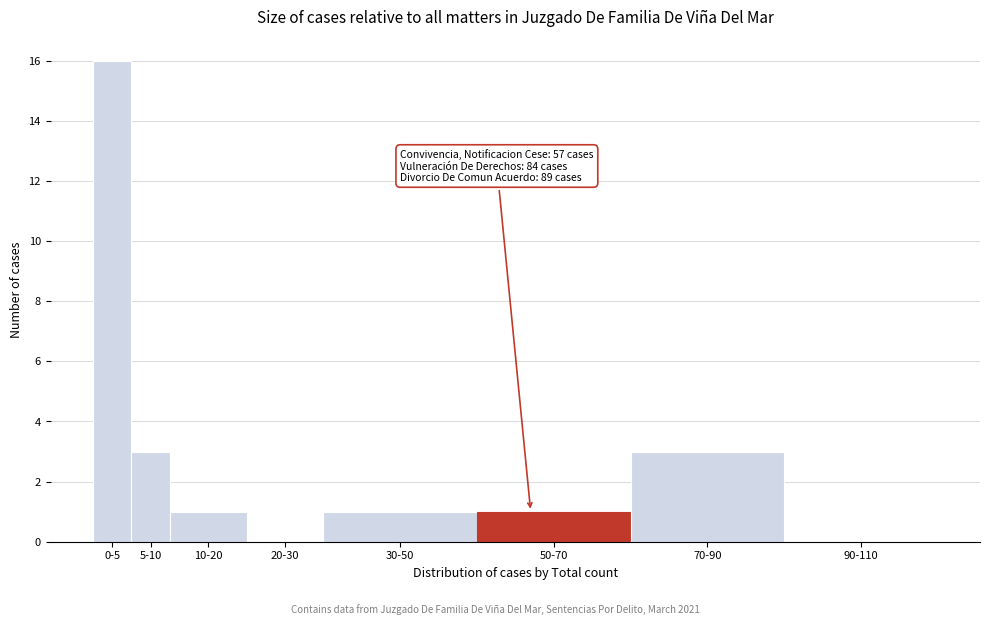

Reading right to left, list all the values displayed in this chart.

90-110=0	70-90=3	50-70=1	30-50=1	20-30=0	10-20=1	5-10=3	0-5=16